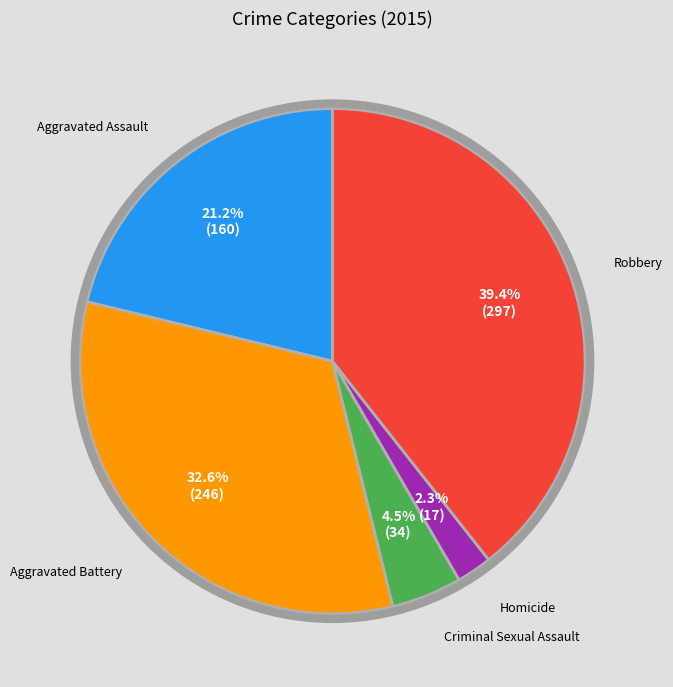

Count the number of slices in the pie.

5